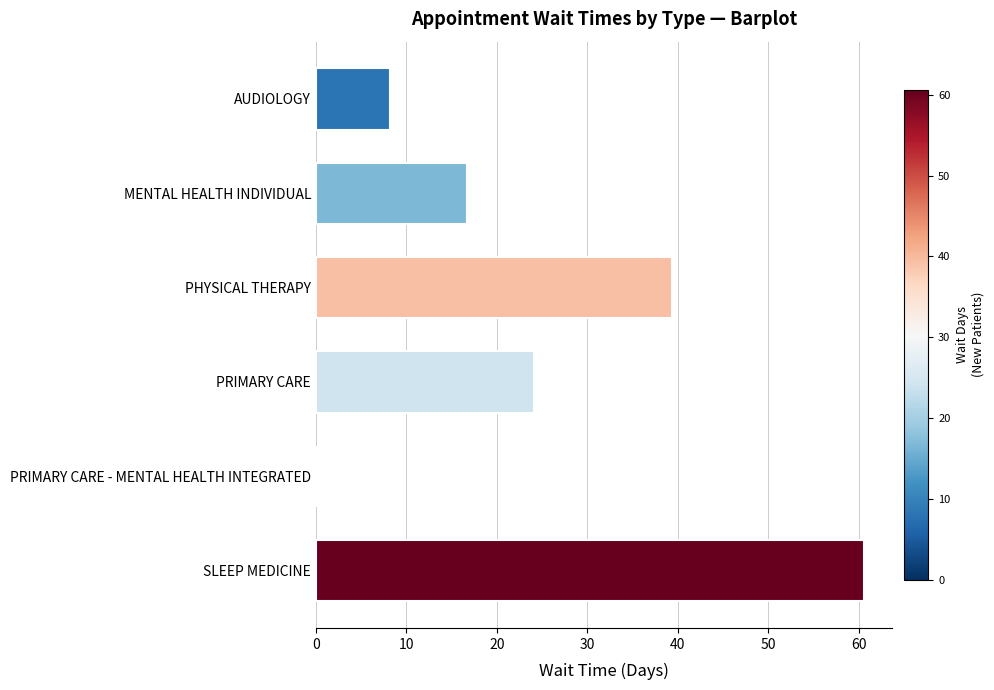

What is the greatest value displayed?

60.6